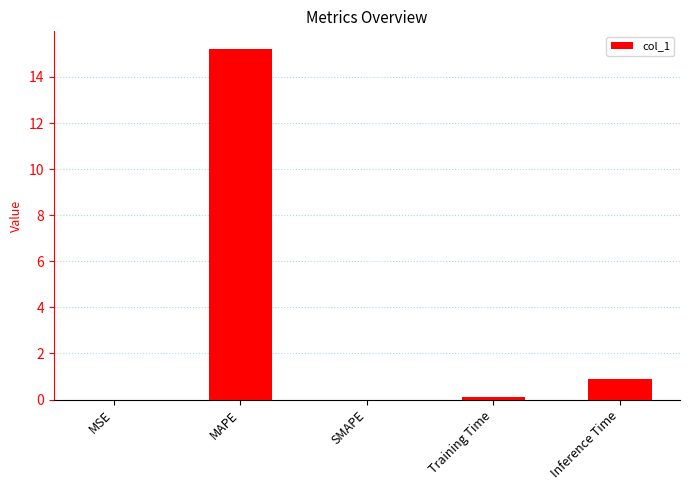

What is the maximum value shown in the chart?

15.2